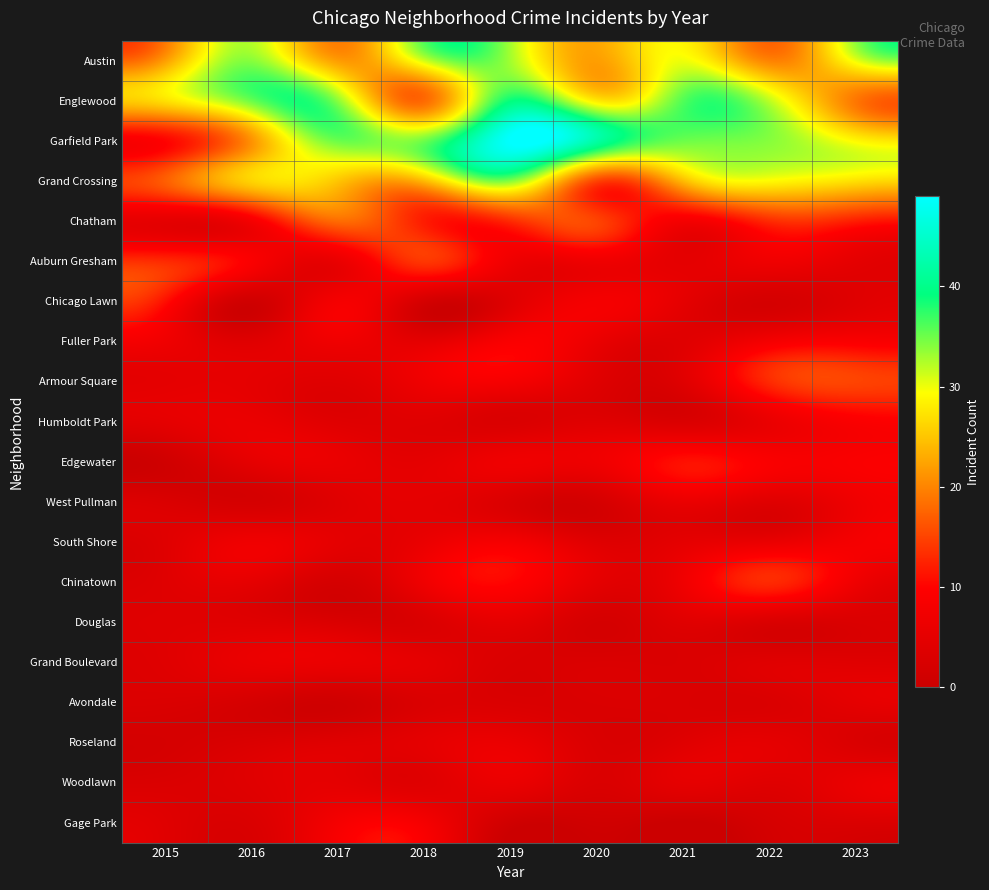

Count the number of categories in the chart.

9